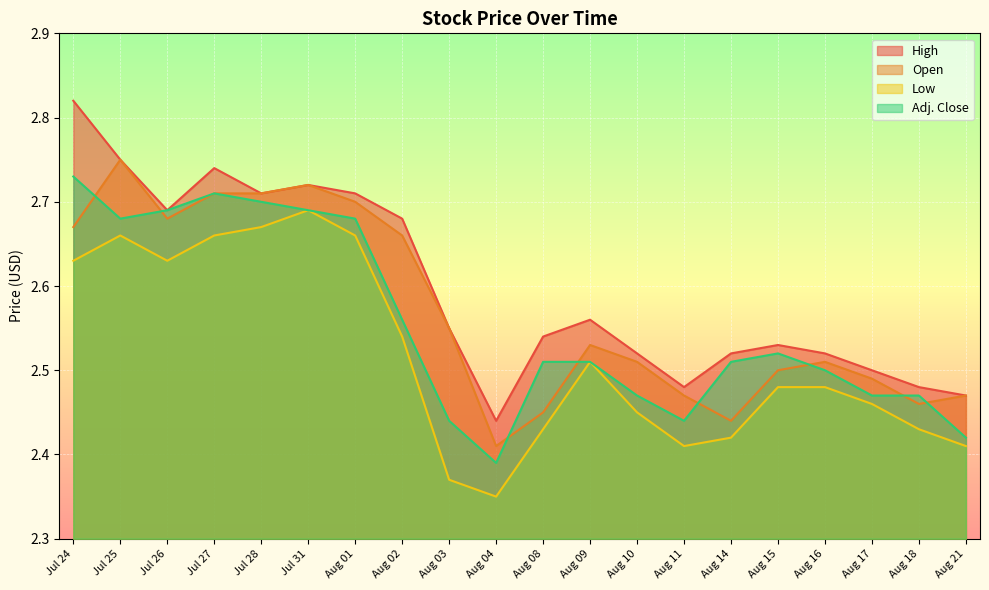

What is the total value across all series at Aug 10?

9.9